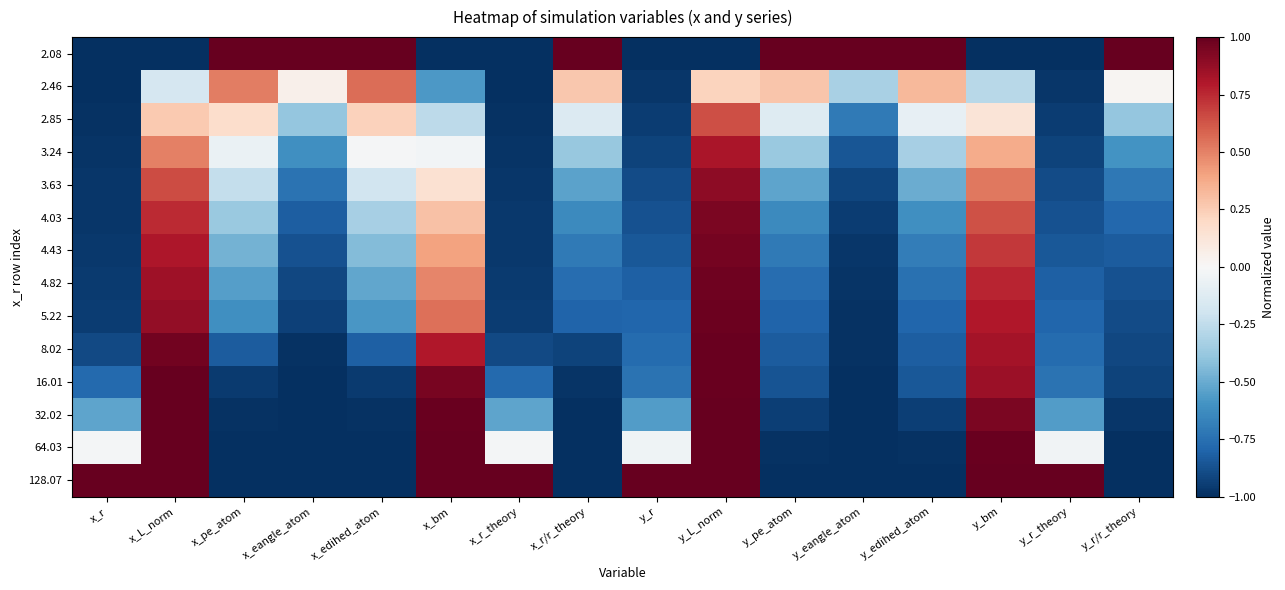

At x_r, list the series in order from largest to smallest.

128.07, 64.03, 32.02, 16.01, 8.02, 5.22, 4.82, 4.43, 4.03, 3.63, 3.24, 2.85, 2.46, 2.08